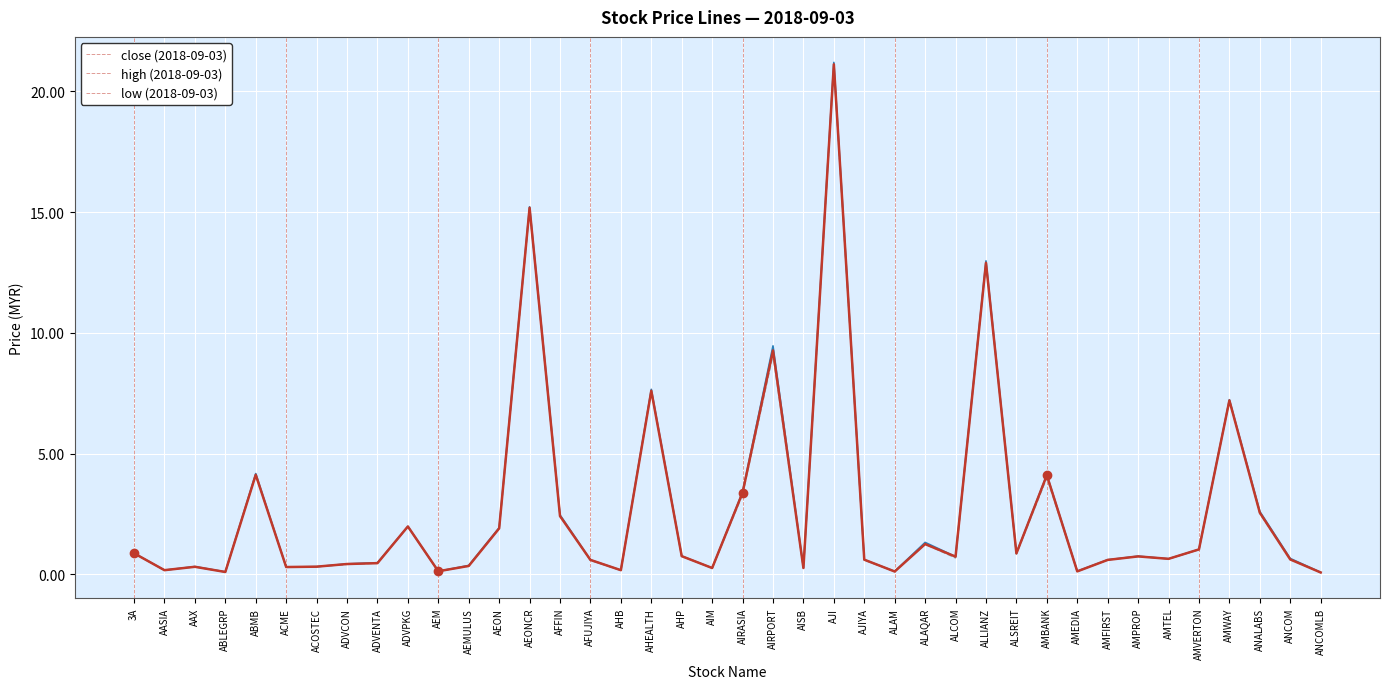

What position from the right is ANCOM?

2